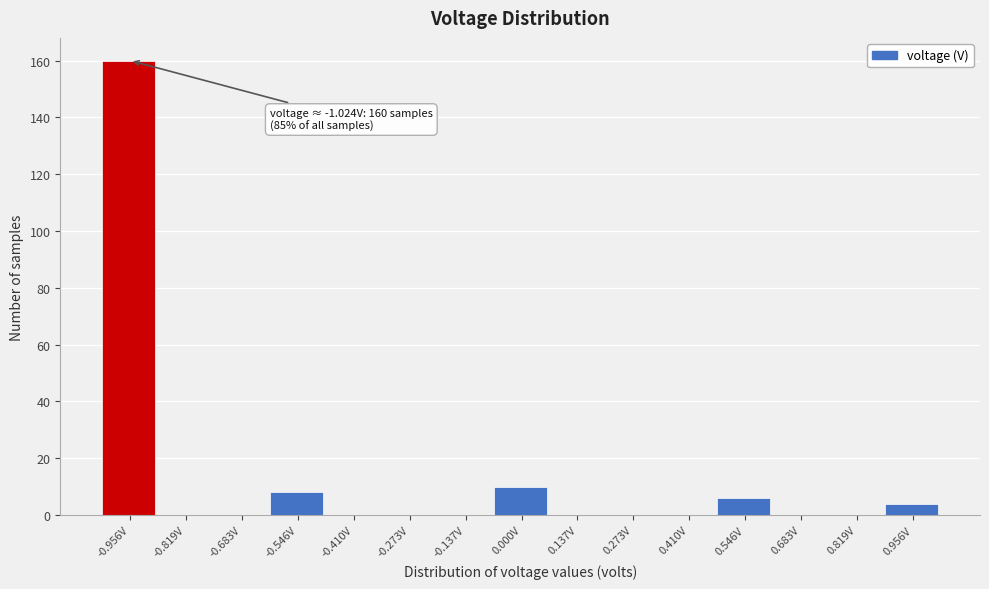

Over which range of the x-axis is the bar tallest?

-1.02 to -0.88